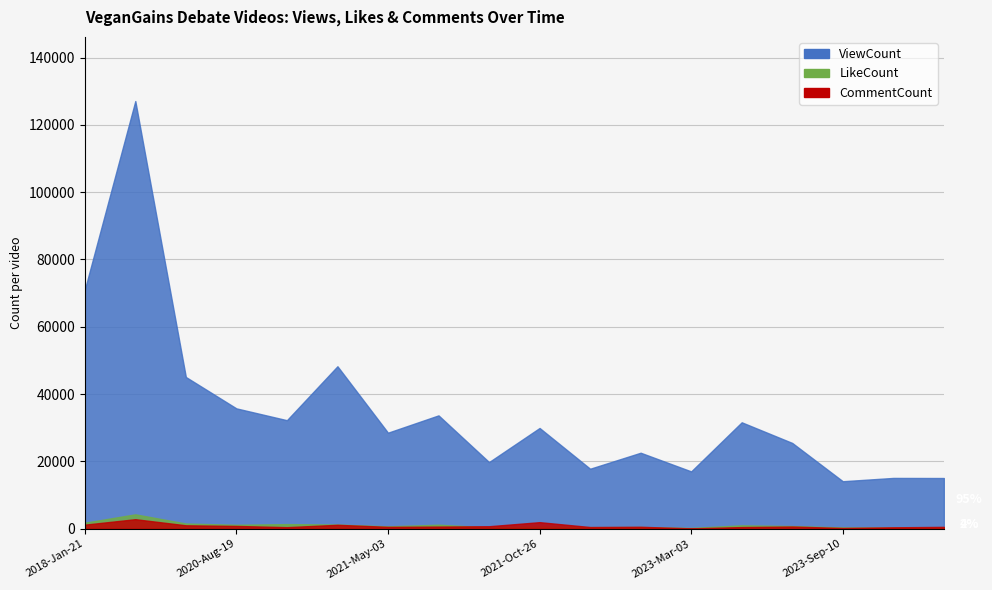

The value of LikeCount at 2020-Aug-19 is 664. True or false?

False